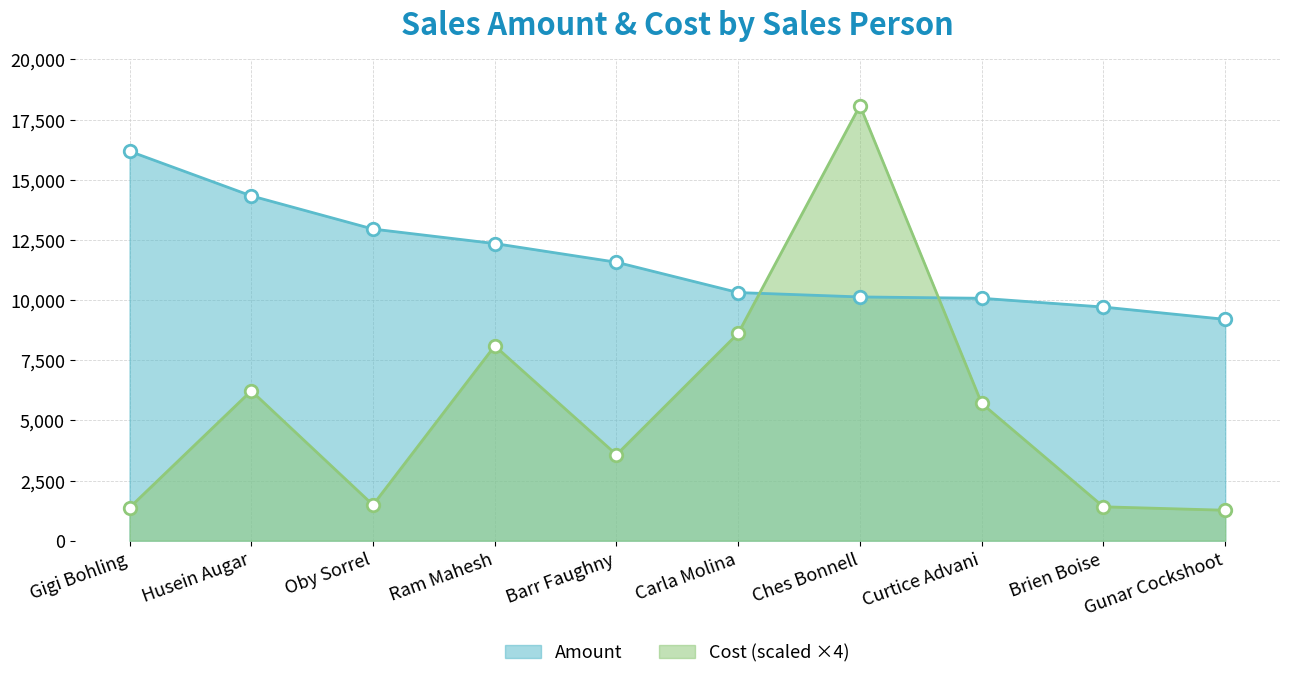

How many data points in Amount are less than 11571?

5